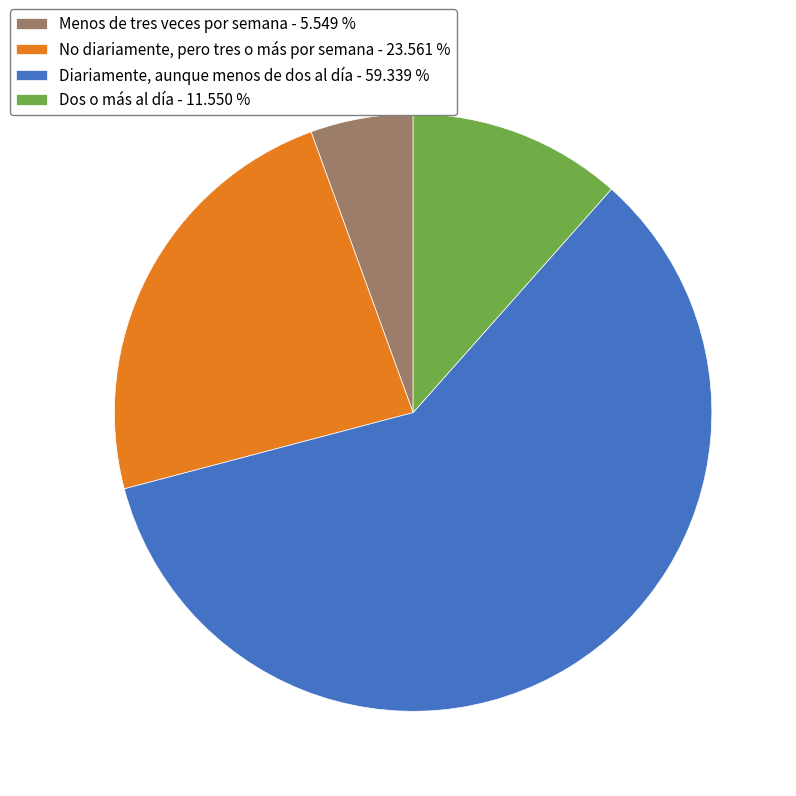

Which slice is the smallest?

Menos de tres veces por semana